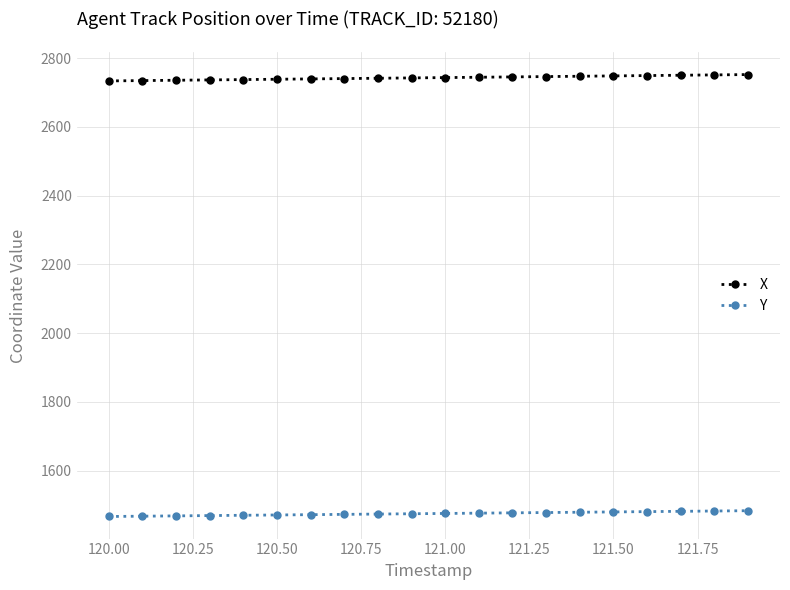

How many data points does each series have?

20